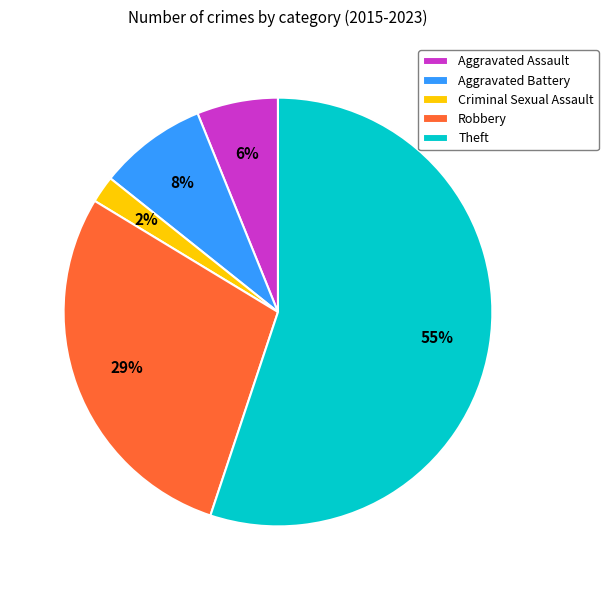

Combined, do Criminal Sexual Assault and Theft account for over 50%?

Yes